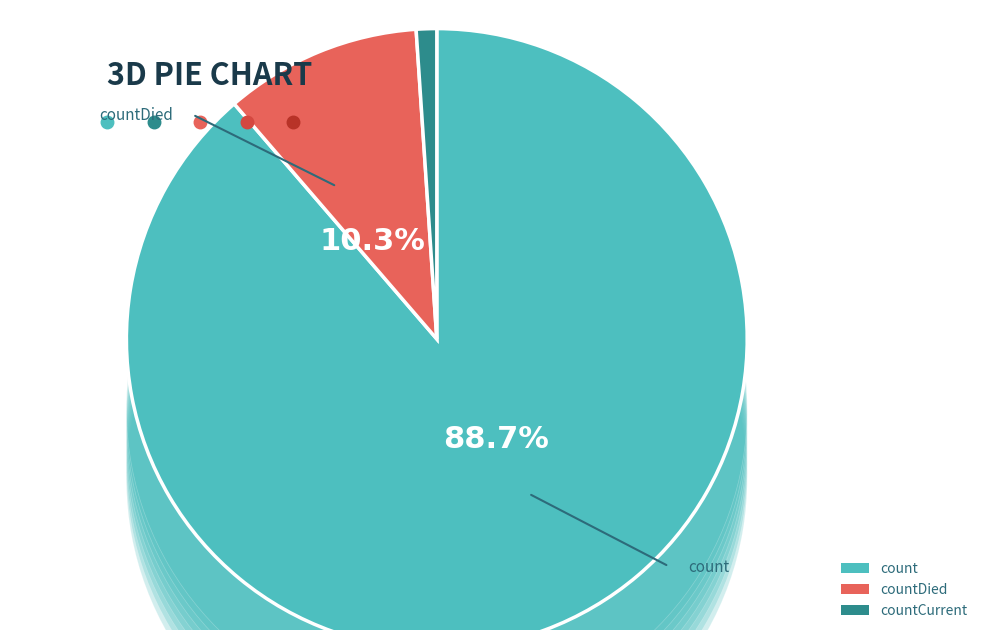

What percentage do count and countCurrent together represent?

89.7%